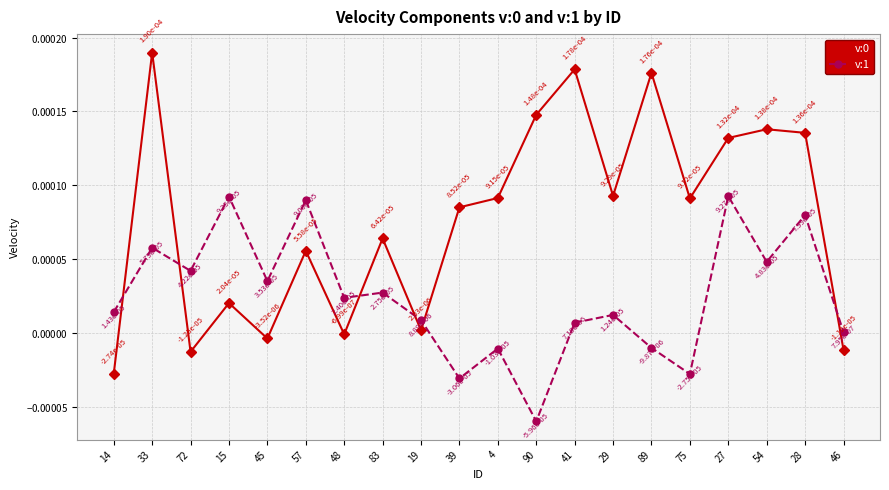

Where is the first local minimum for v:0?

72